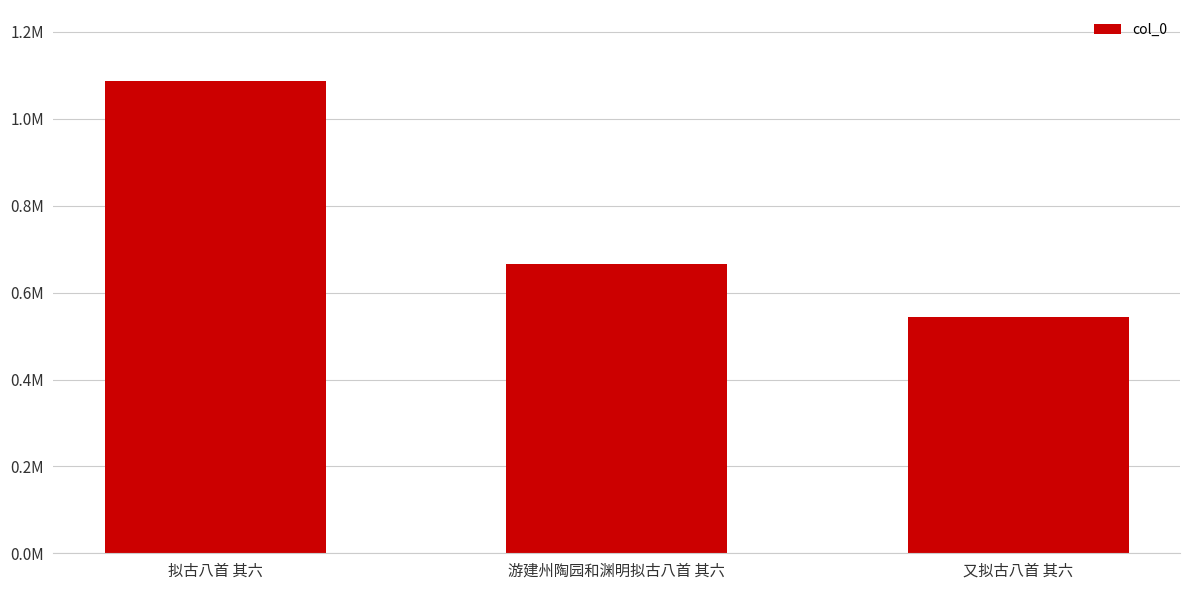

What is the average value?

765402